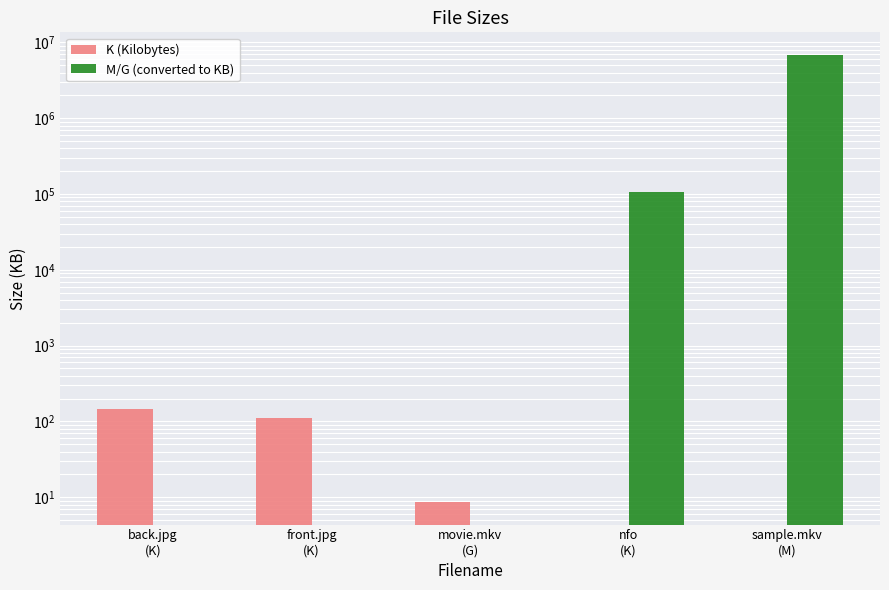

Which series has the widest spread of values?

M/G (converted to KB)